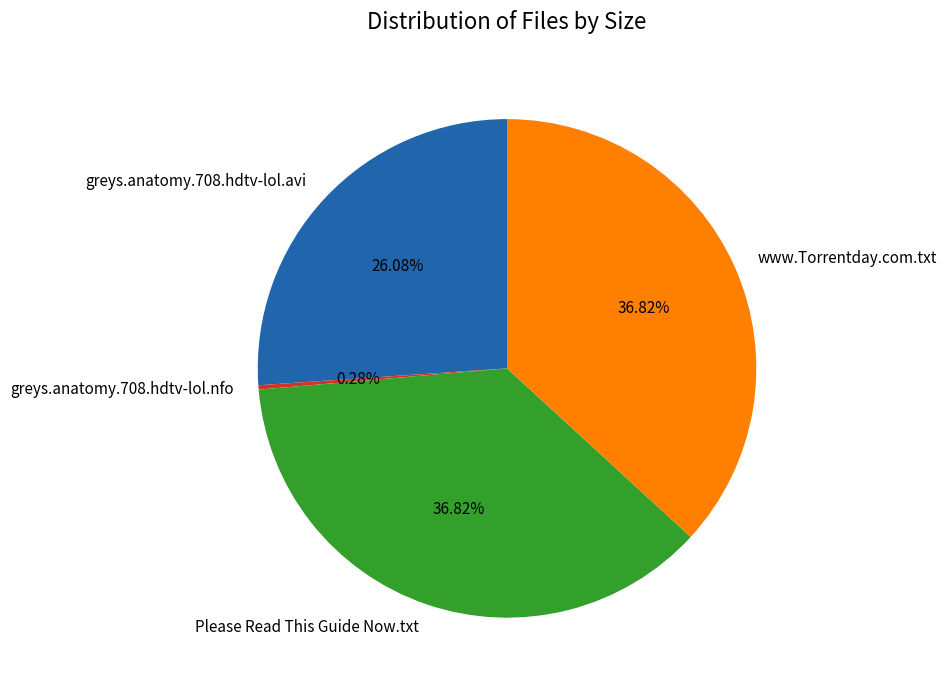

To the nearest percent, what percentage of the pie is Please Read This Guide Now.txt?

37%